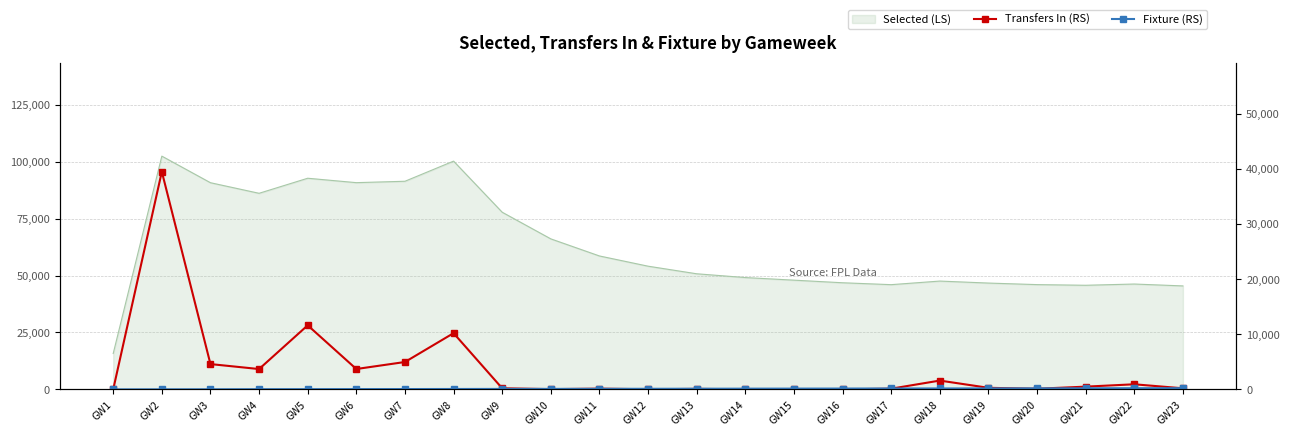

How many values in Transfers In (RS) are above zero?

22